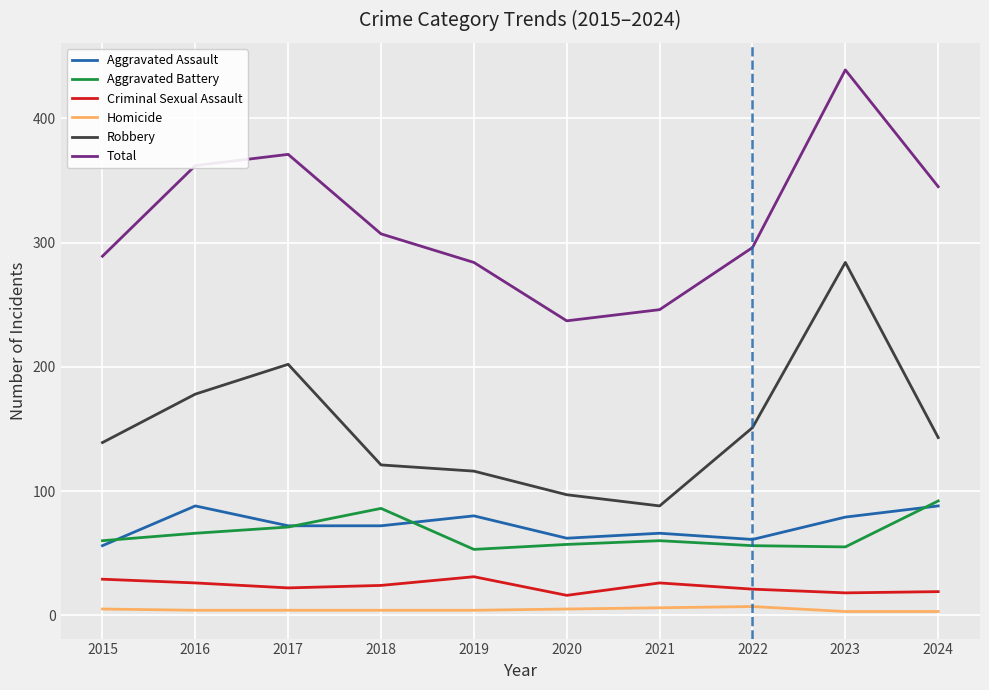

Where does the Total series first go above 307?

2016